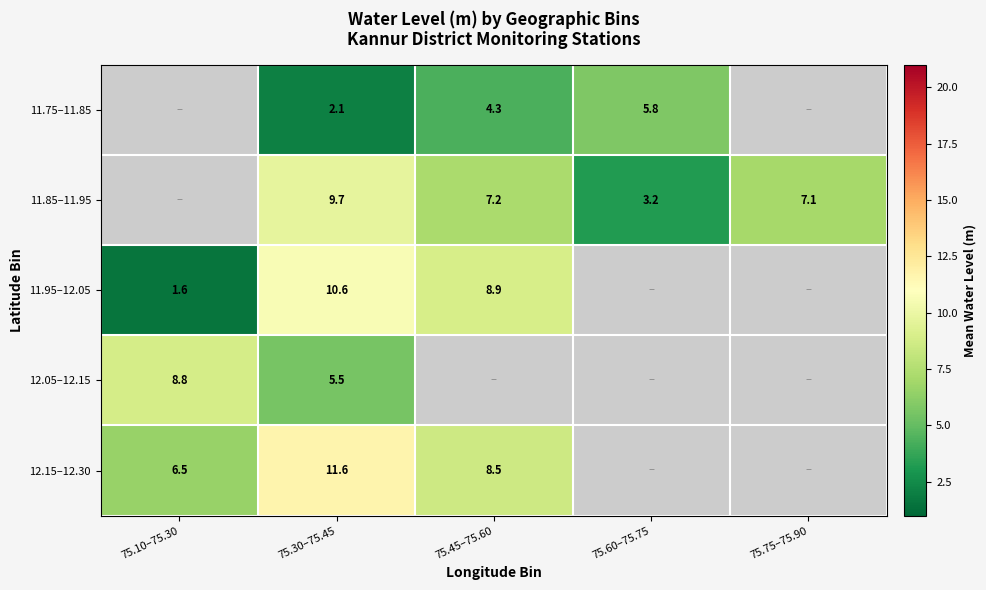

Is it true that 12.15–12.30 equals 11.6 at 75.30–75.45?

True